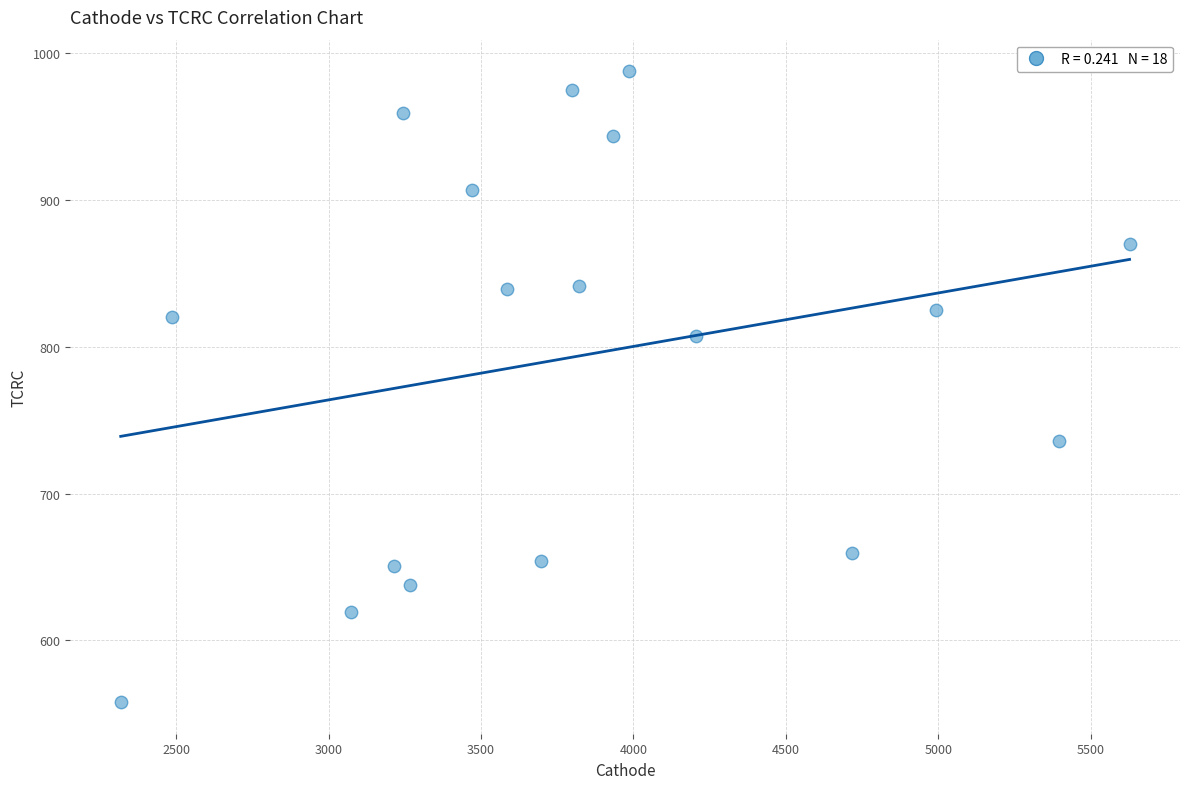

What is the range of Y values (max minus min)?

429.5